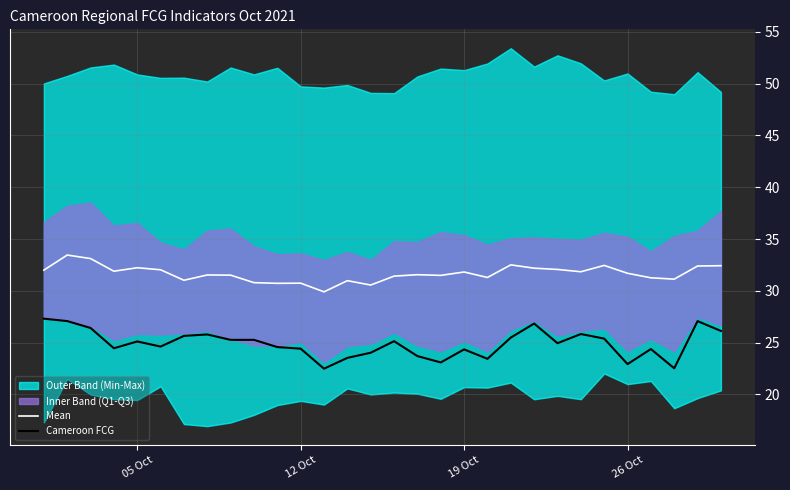

True or false: Cameroon FCG and Mean cross at least once.

False